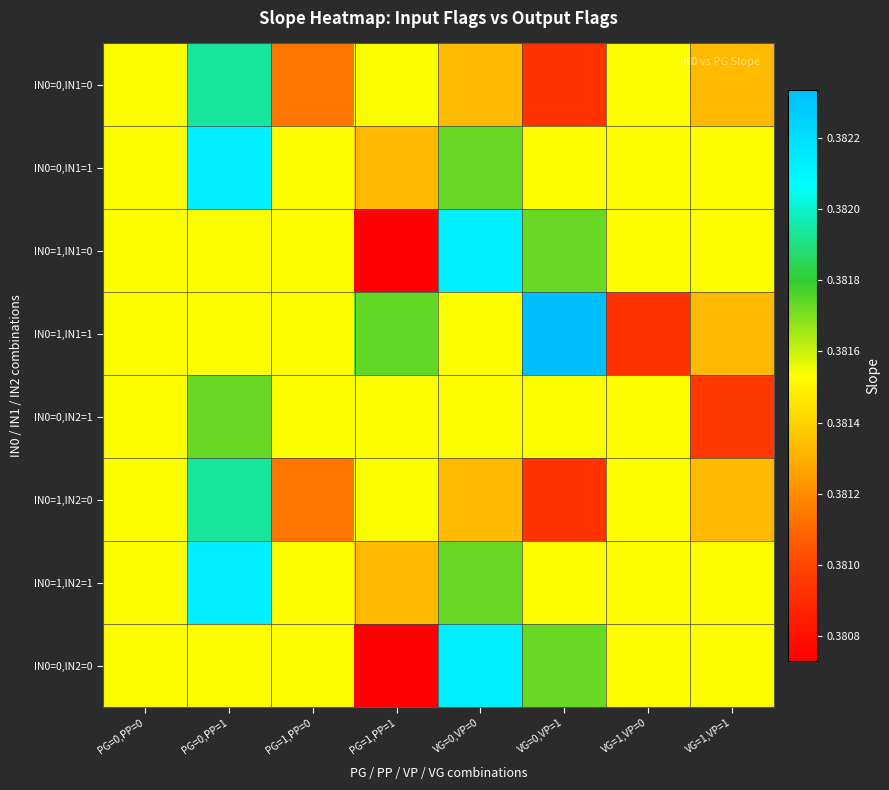

Reading left to right, extract all data points from this chart.

IN0=0,IN1=0: PG=0,PP=0=0.4	PG=0,PP=1=0.4	PG=1,PP=0=0.4	PG=1,PP=1=0.4	VG=0,VP=0=0.4	VG=0,VP=1=0.4	VG=1,VP=0=0.4	VG=1,VP=1=0.4
IN0=0,IN1=1: PG=0,PP=0=0.4	PG=0,PP=1=0.4	PG=1,PP=0=0.4	PG=1,PP=1=0.4	VG=0,VP=0=0.4	VG=0,VP=1=0.4	VG=1,VP=0=0.4	VG=1,VP=1=0.4
IN0=1,IN1=0: PG=0,PP=0=0.4	PG=0,PP=1=0.4	PG=1,PP=0=0.4	PG=1,PP=1=0.4	VG=0,VP=0=0.4	VG=0,VP=1=0.4	VG=1,VP=0=0.4	VG=1,VP=1=0.4
IN0=1,IN1=1: PG=0,PP=0=0.4	PG=0,PP=1=0.4	PG=1,PP=0=0.4	PG=1,PP=1=0.4	VG=0,VP=0=0.4	VG=0,VP=1=0.4	VG=1,VP=0=0.4	VG=1,VP=1=0.4
IN0=0,IN2=1: PG=0,PP=0=0.4	PG=0,PP=1=0.4	PG=1,PP=0=0.4	PG=1,PP=1=0.4	VG=0,VP=0=0.4	VG=0,VP=1=0.4	VG=1,VP=0=0.4	VG=1,VP=1=0.4
IN0=1,IN2=0: PG=0,PP=0=0.4	PG=0,PP=1=0.4	PG=1,PP=0=0.4	PG=1,PP=1=0.4	VG=0,VP=0=0.4	VG=0,VP=1=0.4	VG=1,VP=0=0.4	VG=1,VP=1=0.4
IN0=1,IN2=1: PG=0,PP=0=0.4	PG=0,PP=1=0.4	PG=1,PP=0=0.4	PG=1,PP=1=0.4	VG=0,VP=0=0.4	VG=0,VP=1=0.4	VG=1,VP=0=0.4	VG=1,VP=1=0.4
IN0=0,IN2=0: PG=0,PP=0=0.4	PG=0,PP=1=0.4	PG=1,PP=0=0.4	PG=1,PP=1=0.4	VG=0,VP=0=0.4	VG=0,VP=1=0.4	VG=1,VP=0=0.4	VG=1,VP=1=0.4